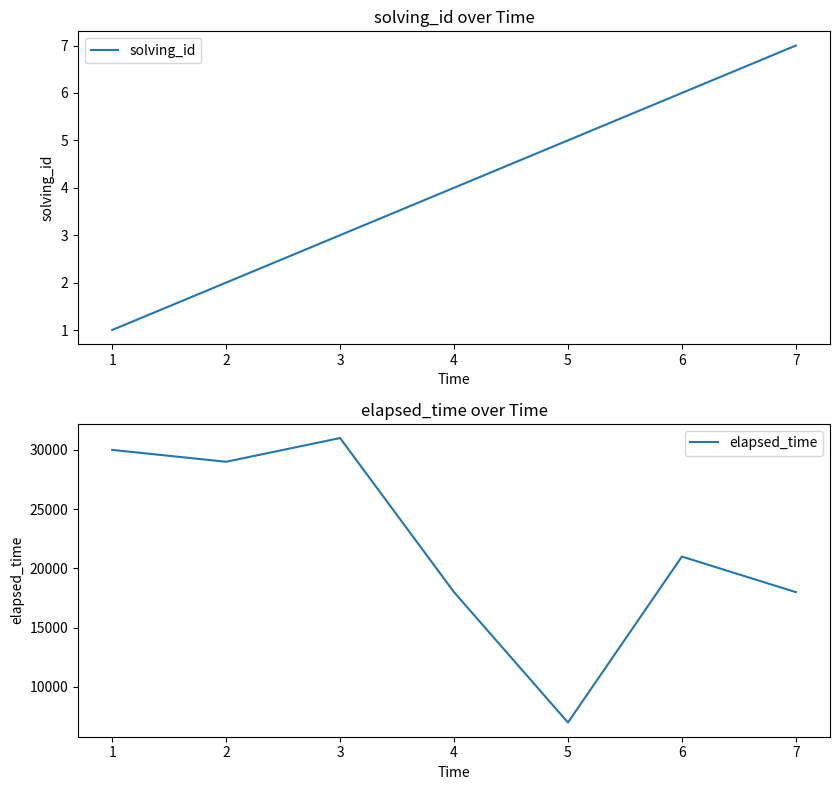

True or false: solving_id and elapsed_time intersect in this chart.

False